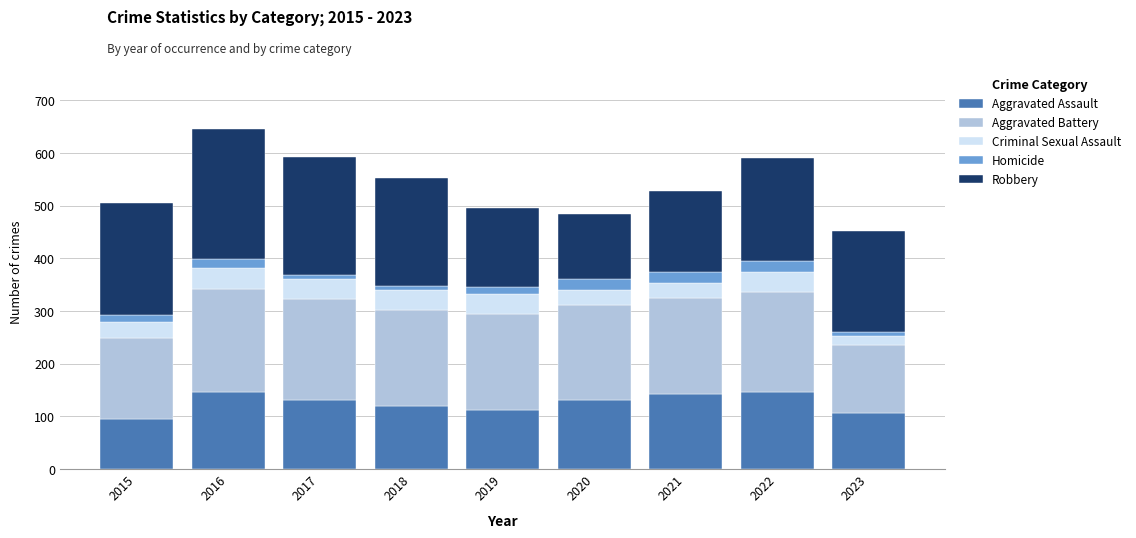

How many data points in Aggravated Assault are less than 131?

4